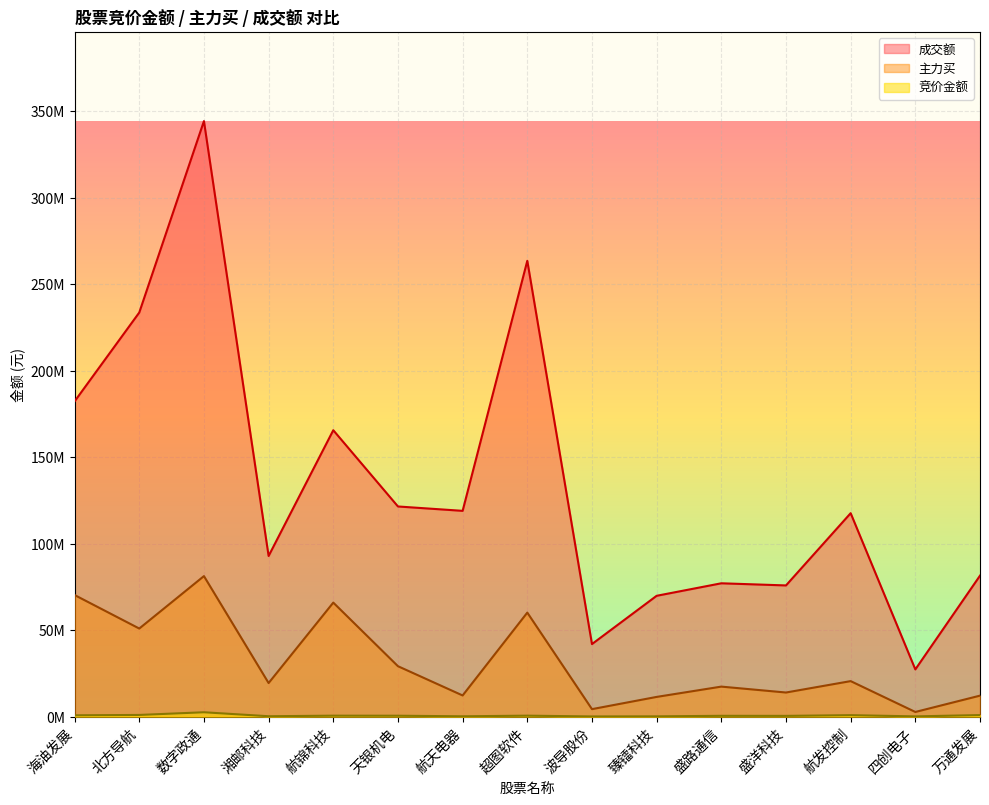

Which series changed the most between 臻镭科技 and 四创电子?

成交额